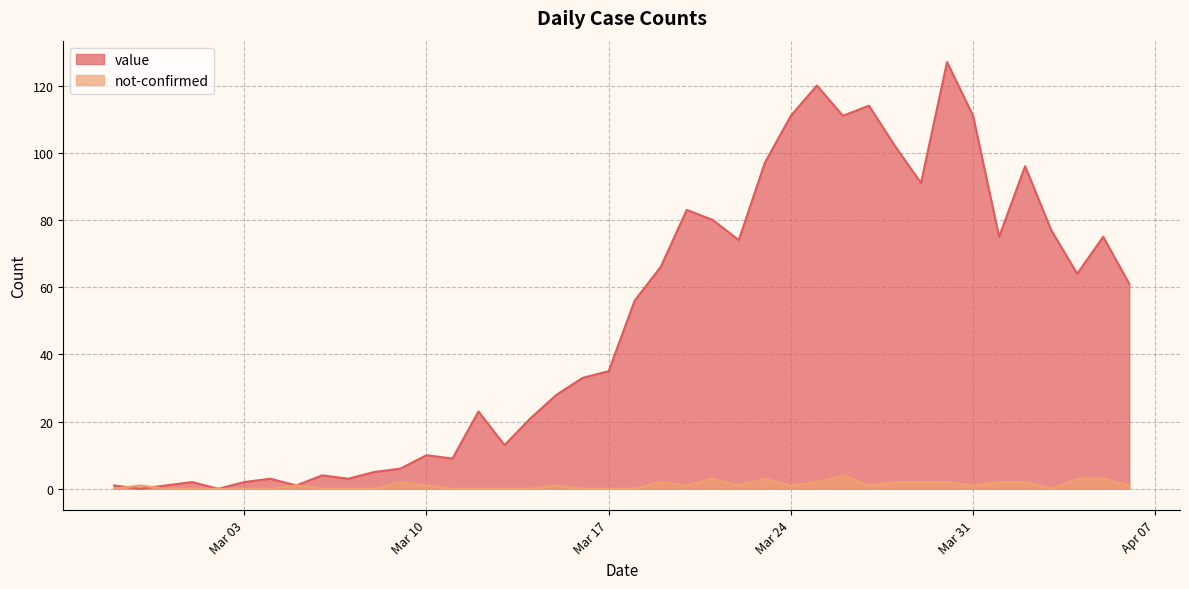

Which series has the largest total across all categories?

value